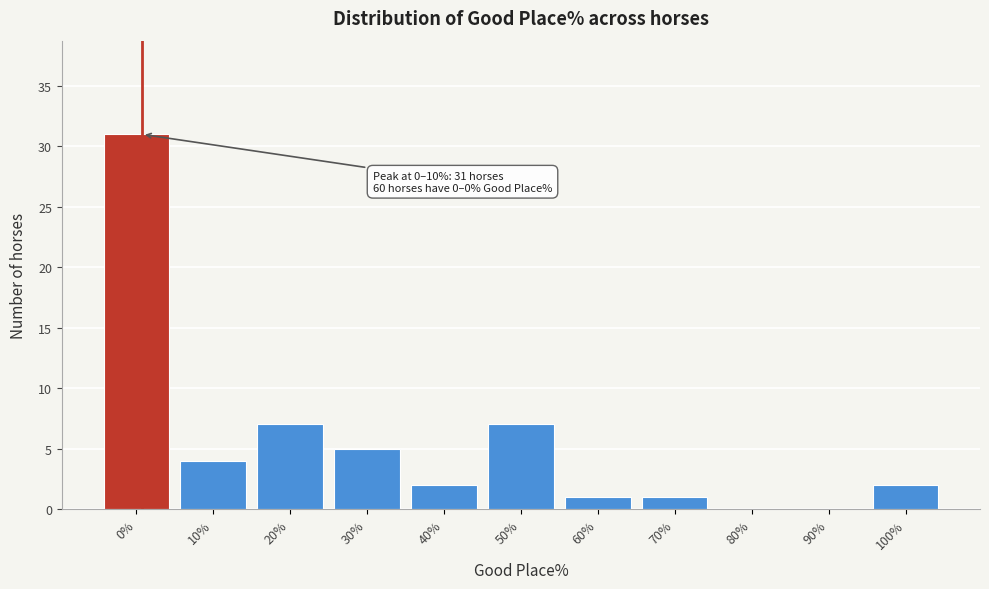

Reading left to right, extract all data points from this chart.

0%=31	10%=4	20%=7	30%=5	40%=2	50%=7	60%=1	70%=1	80%=0	90%=0	100%=2